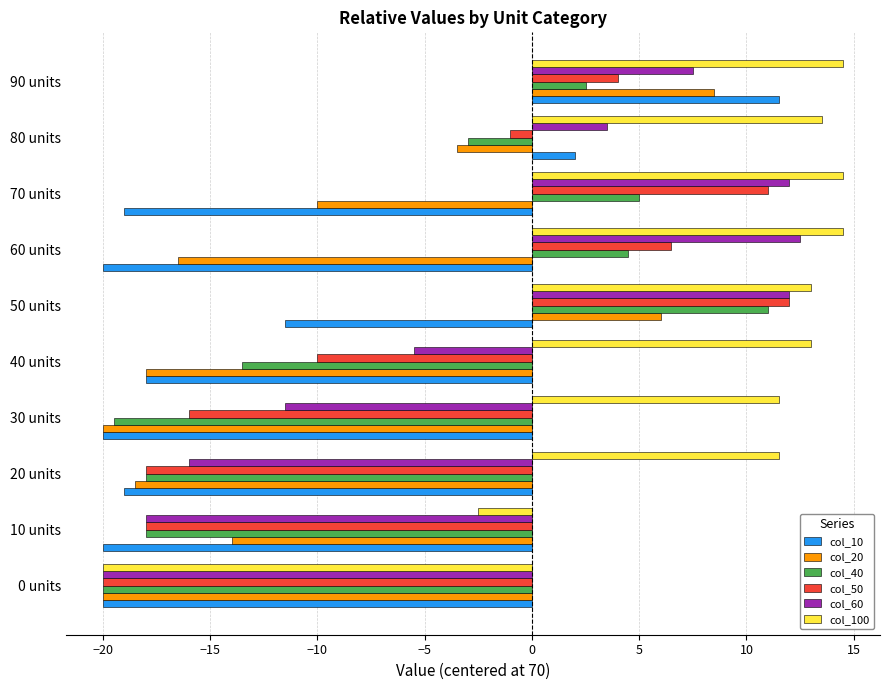

True or false: col_40 has a value of -19.5 at 30 units.

True